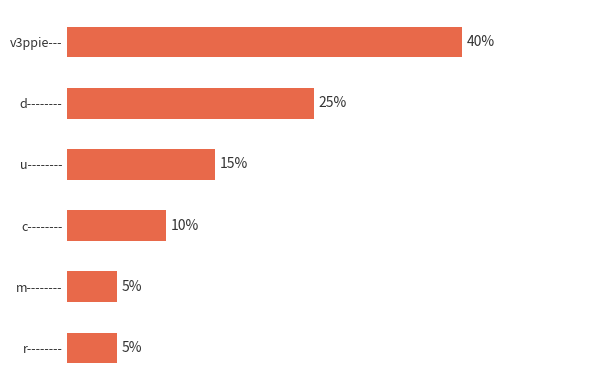

Does the chart contain any negative values?

No